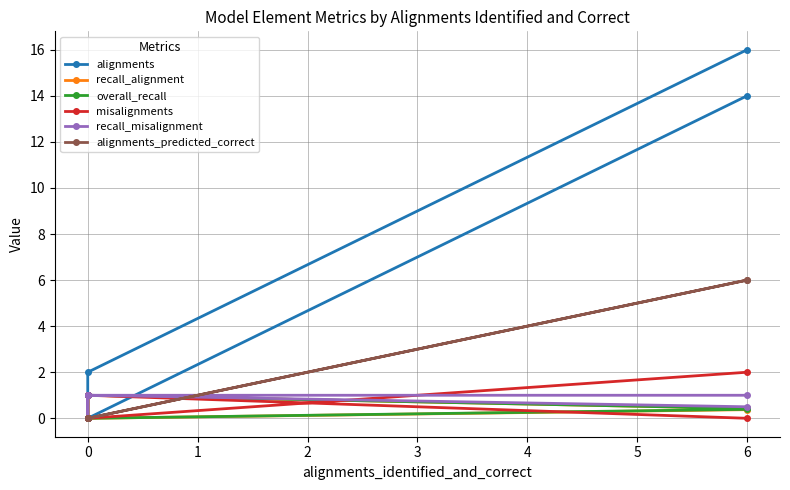

Is it true that recall_misalignment equals 1.5 at 0?

False